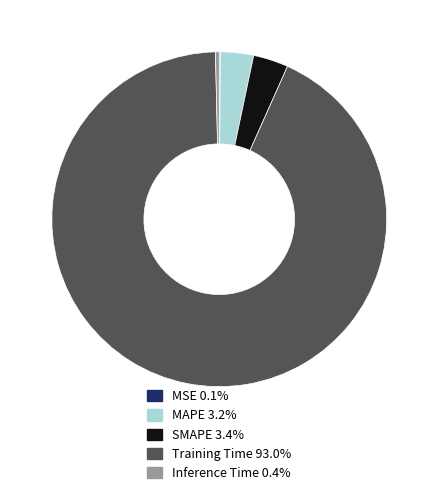

Between Inference Time and Training Time, which is larger?

Training Time